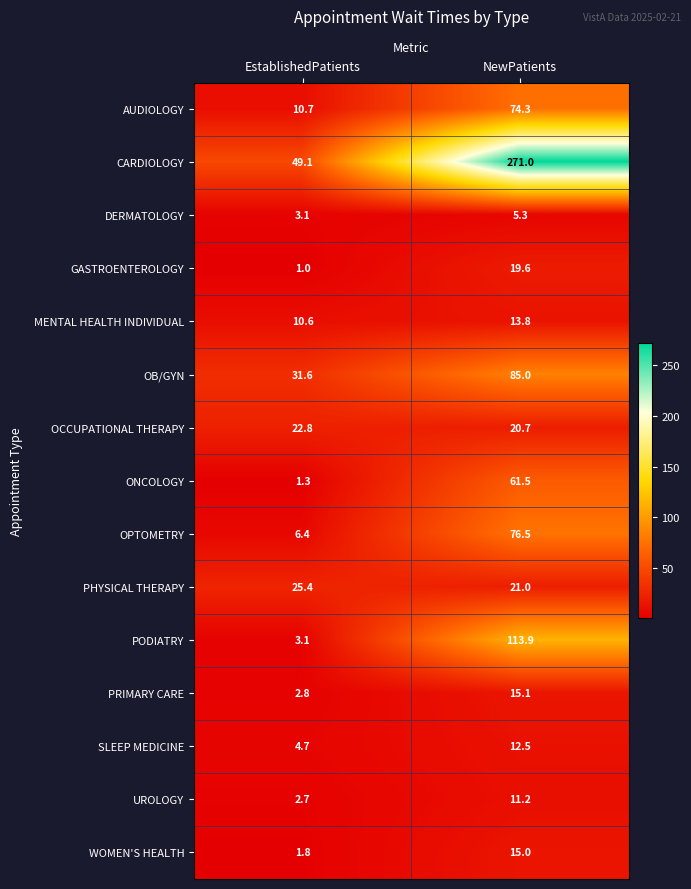

Which series changed the most between EstablishedPatients and NewPatients?

CARDIOLOGY